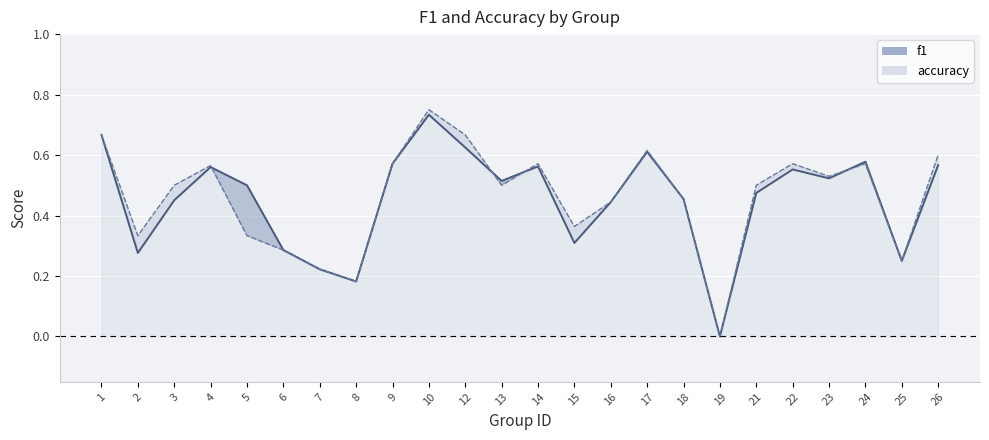

What is the sum of the f1_line values at 2 and 18?

0.7